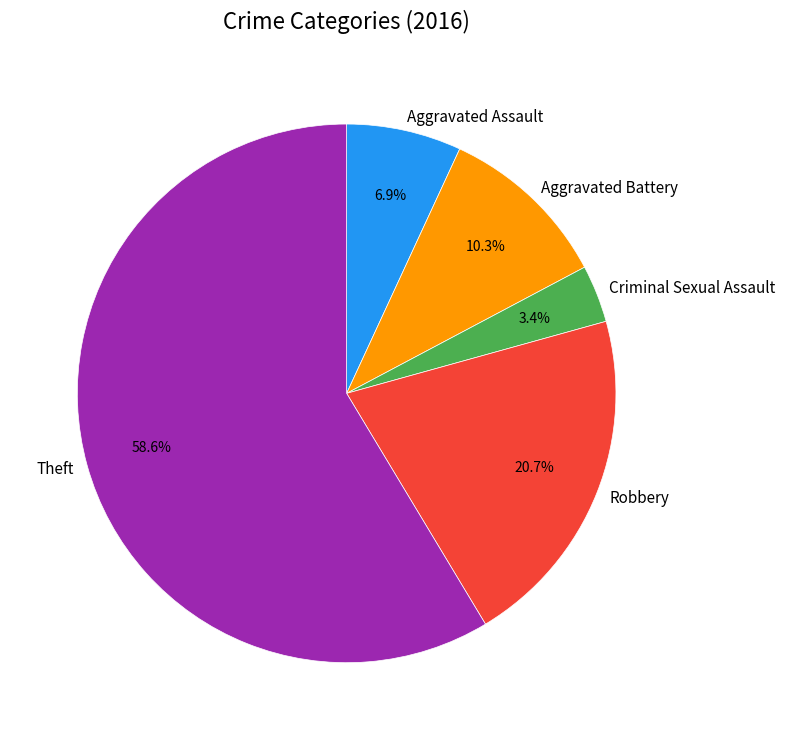

Does Theft represent more than half of the total?

Yes